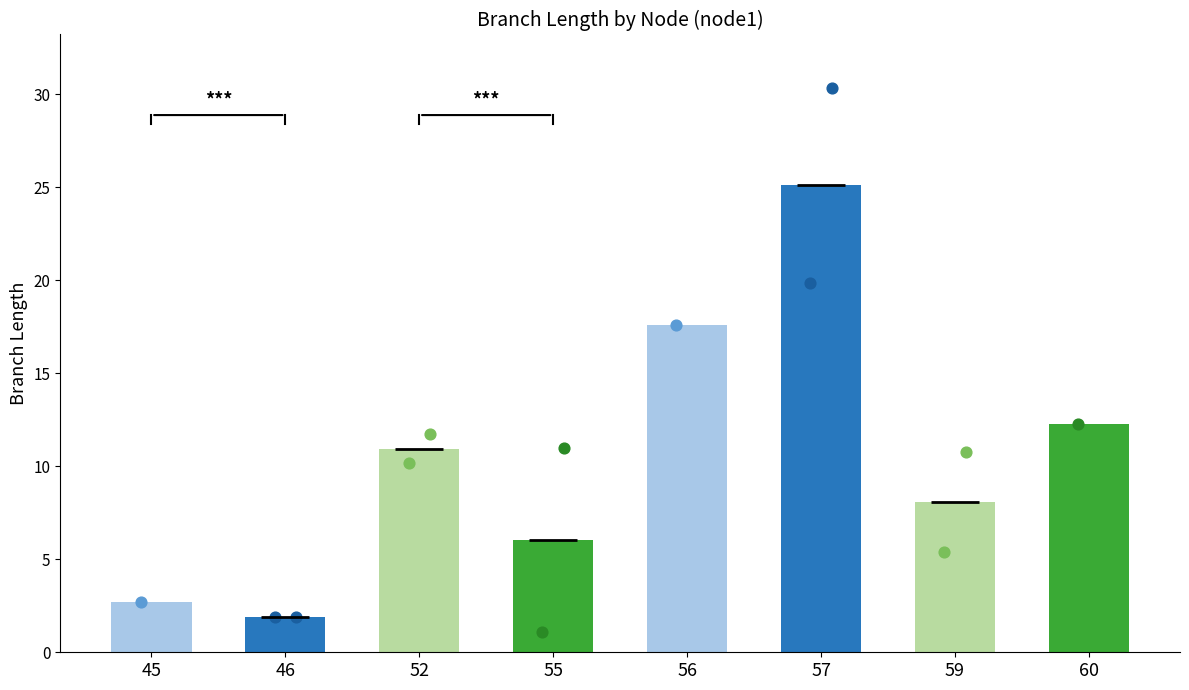

What is the change in value from 55 to 59?

+2.0